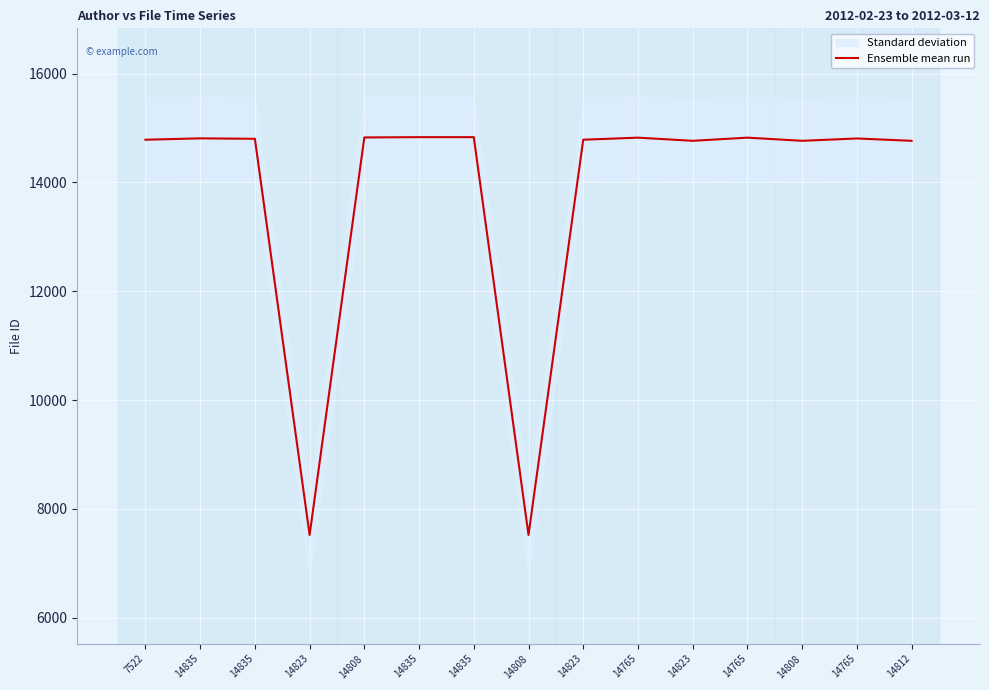

Is it true that the value at 14808 is 11949?

False